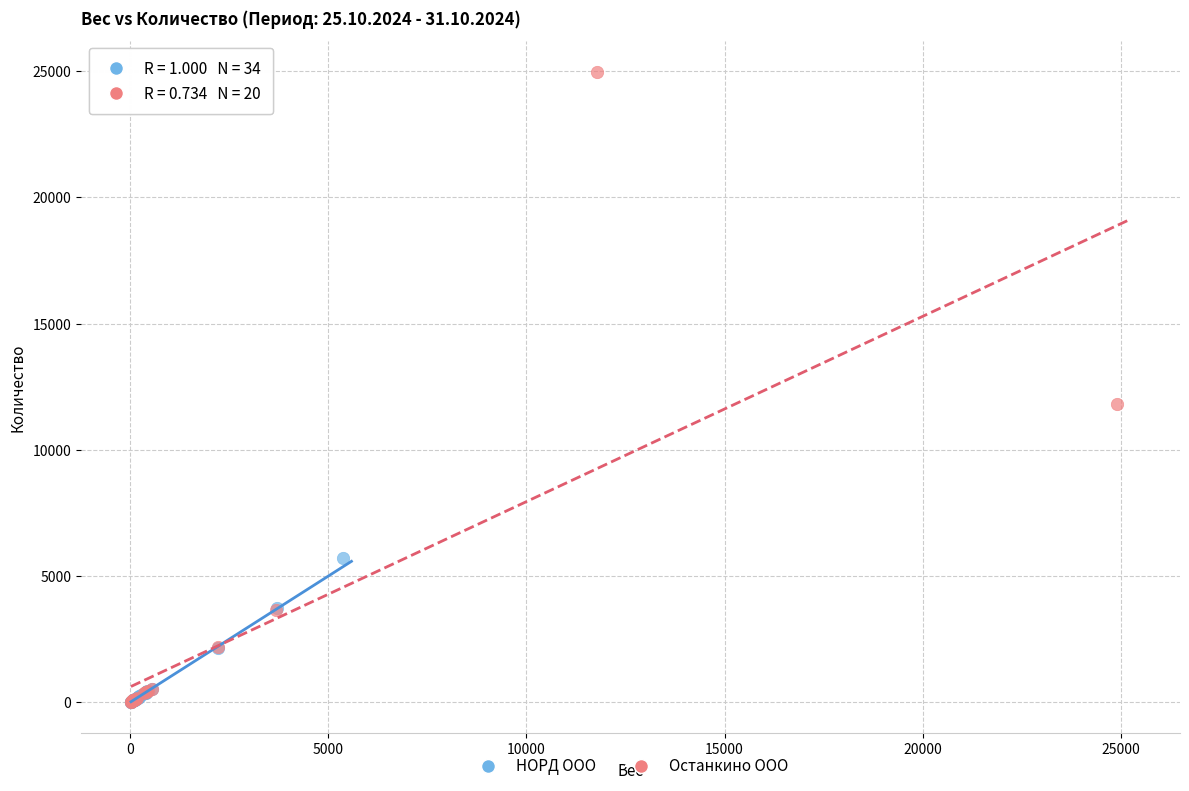

Which series has the widest spread of Y values?

Останкино ООО